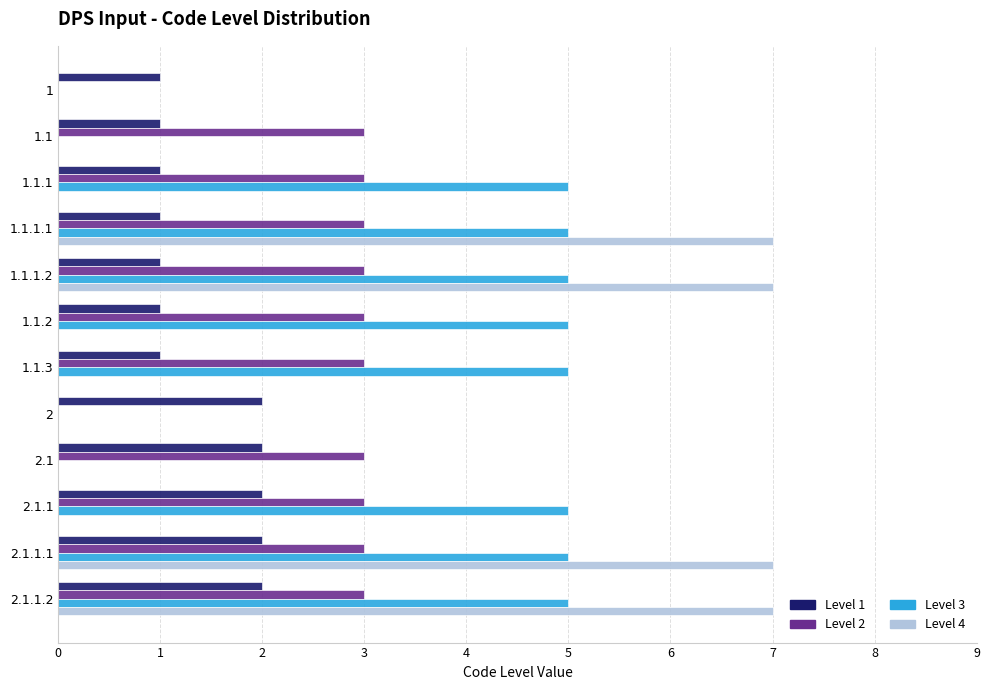

What is the greatest value displayed?

7